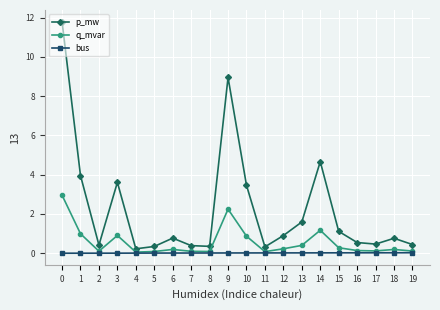

What is the sum of all bus values?

0.3